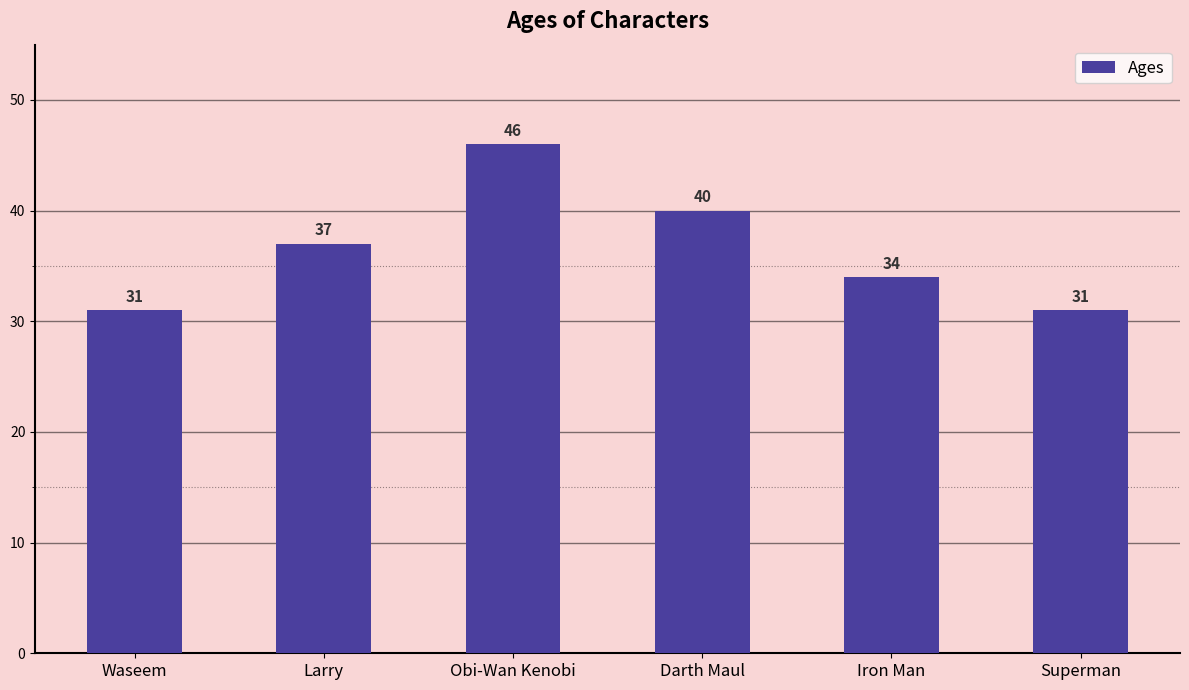

How many distinct data groups are displayed?

1